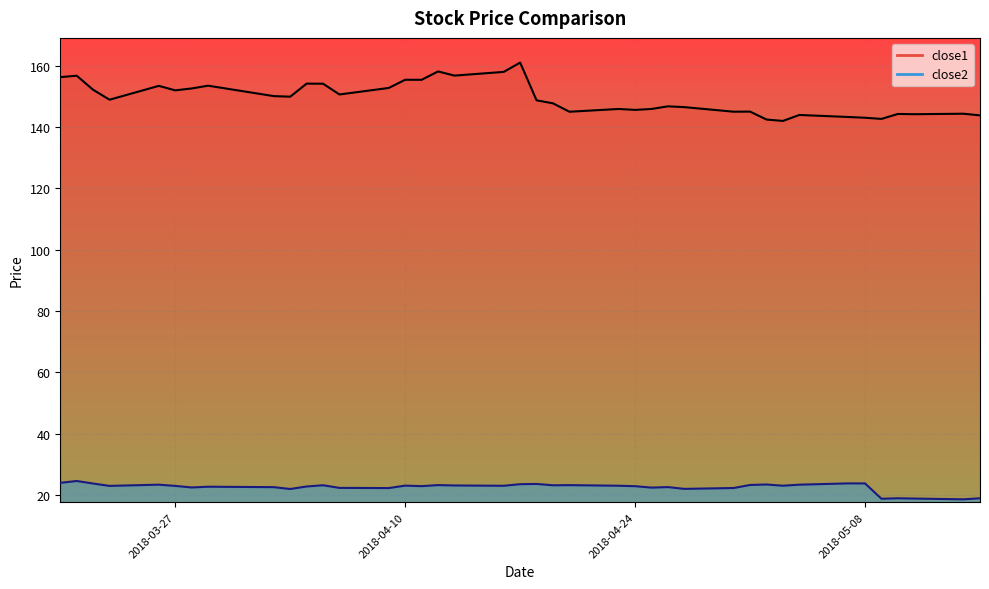

At how many categories does at least one series exceed 116?

40